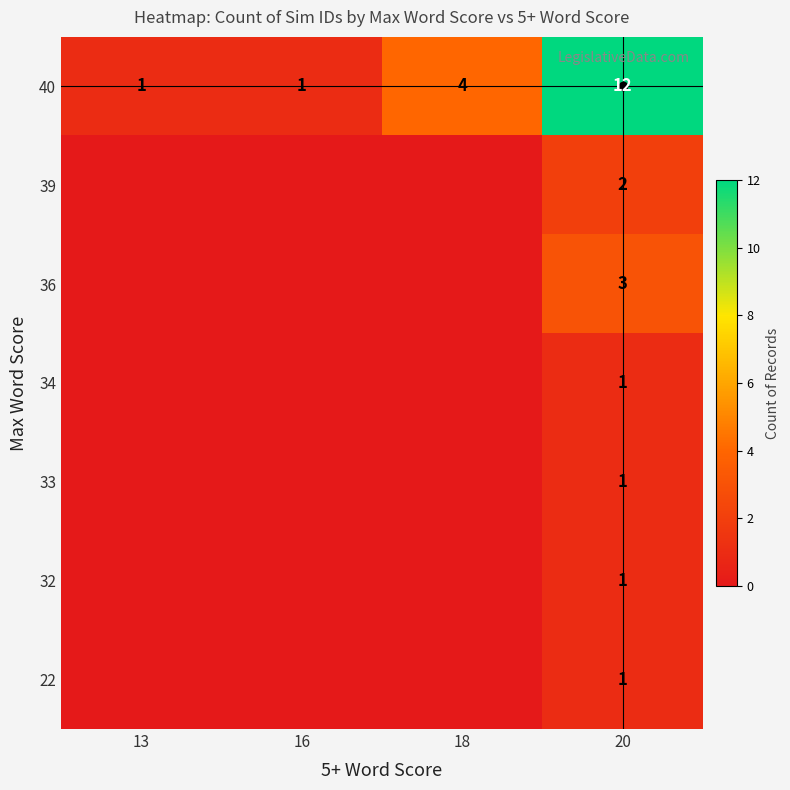

Is it true that 40 equals 20 at 20?

False